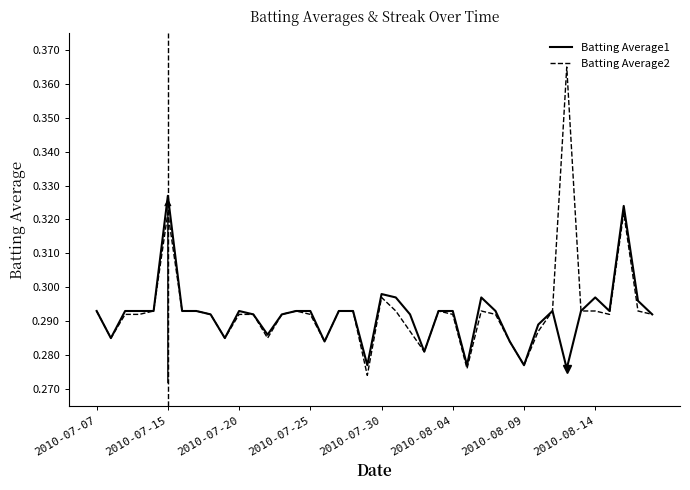

Rank the series by their maximum value, from highest to lowest.

Batting Average2, Batting Average1